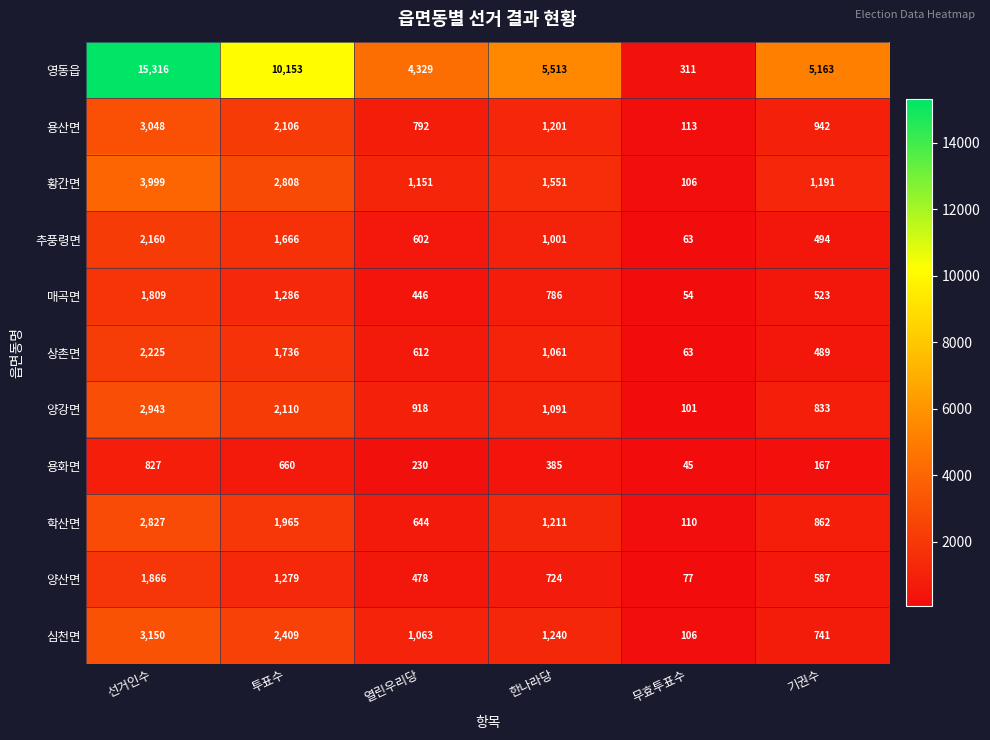

What is the difference between the highest and lowest values at 한나라당?

5128